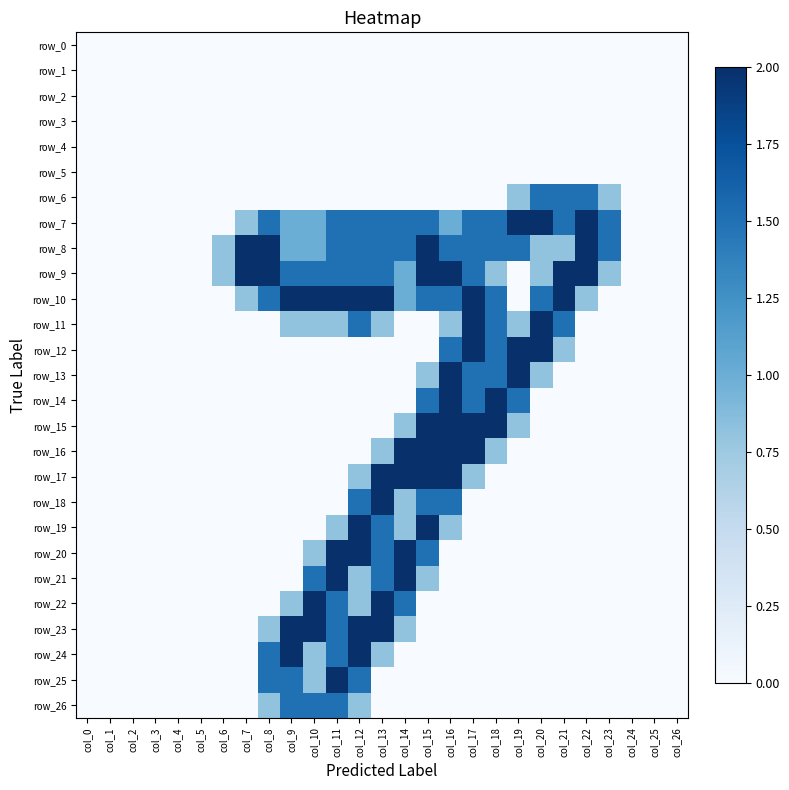

What is the sum of all row_9 values?

25.2